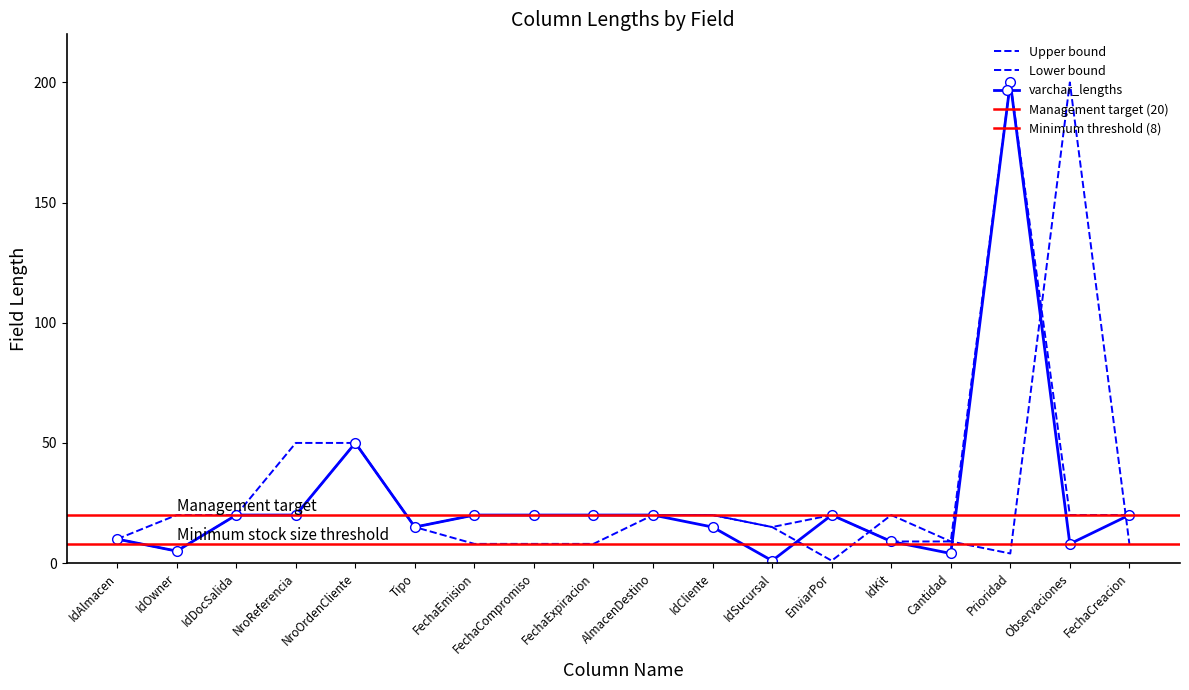

Where is the first local minimum for varchar_lengths?

IdOwner